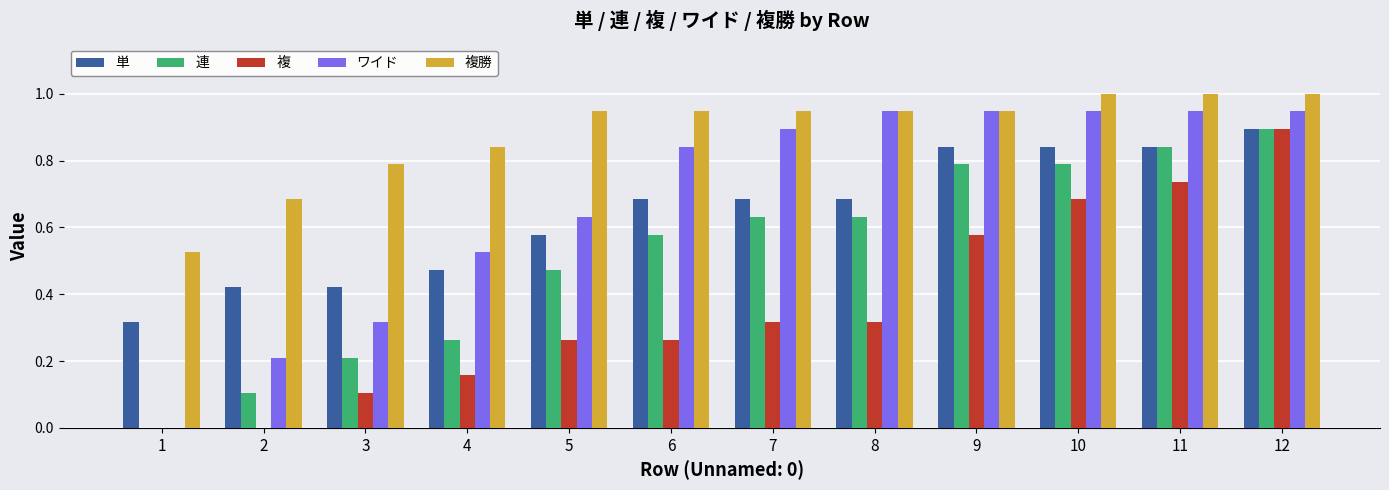

What is the sum of all 複勝 values?

10.6